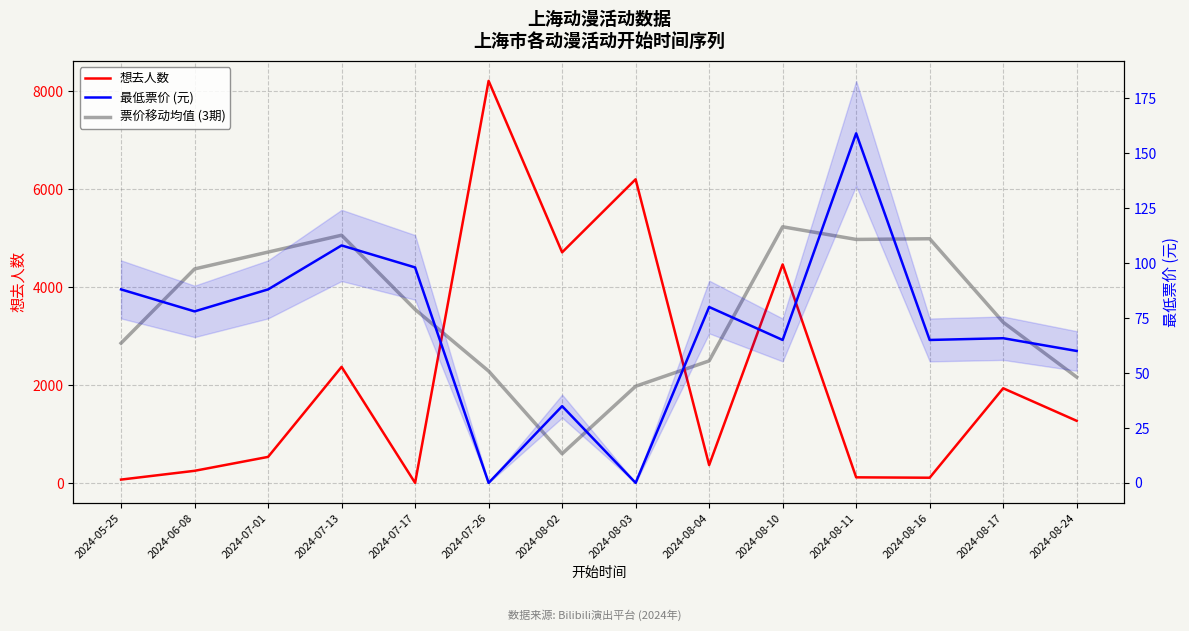

What is the label of the 2nd point from the right?

2024-08-17